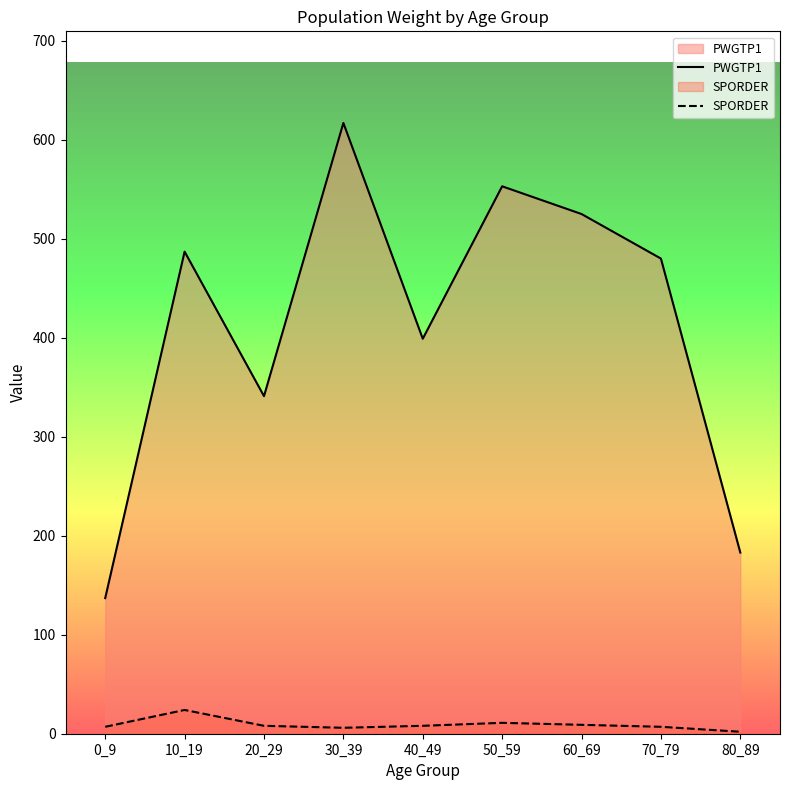

At which category does the chart reach its peak across all series?

30_39